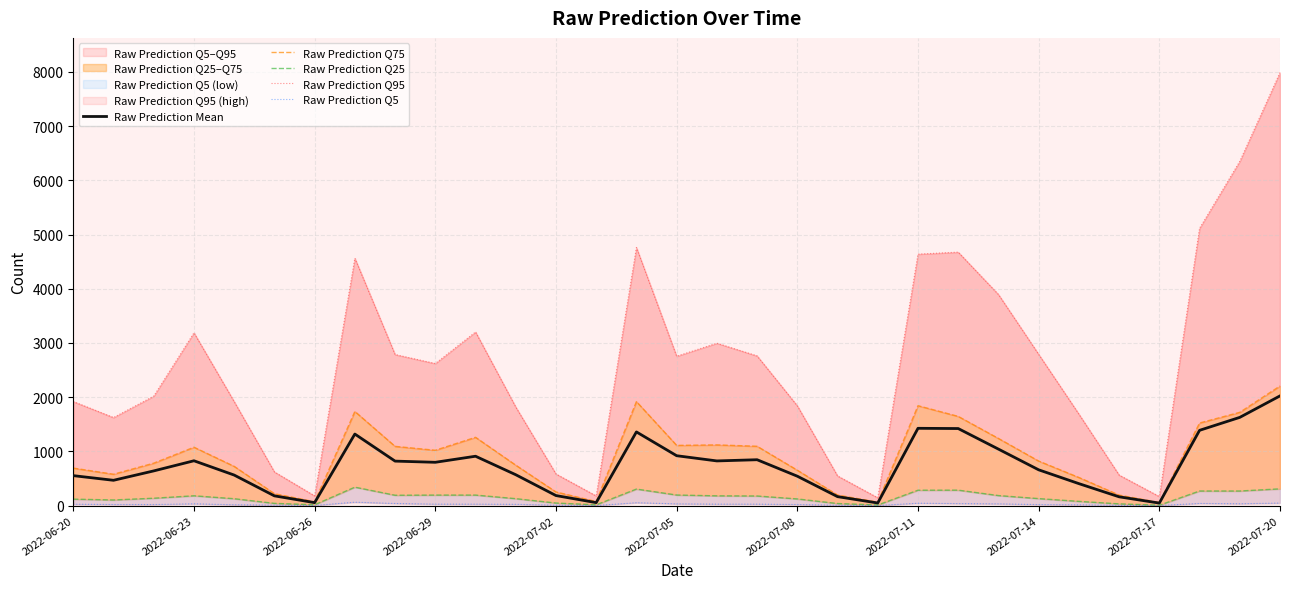

True or false: Raw Prediction Mean and Raw Prediction Q95 cross at least once.

False